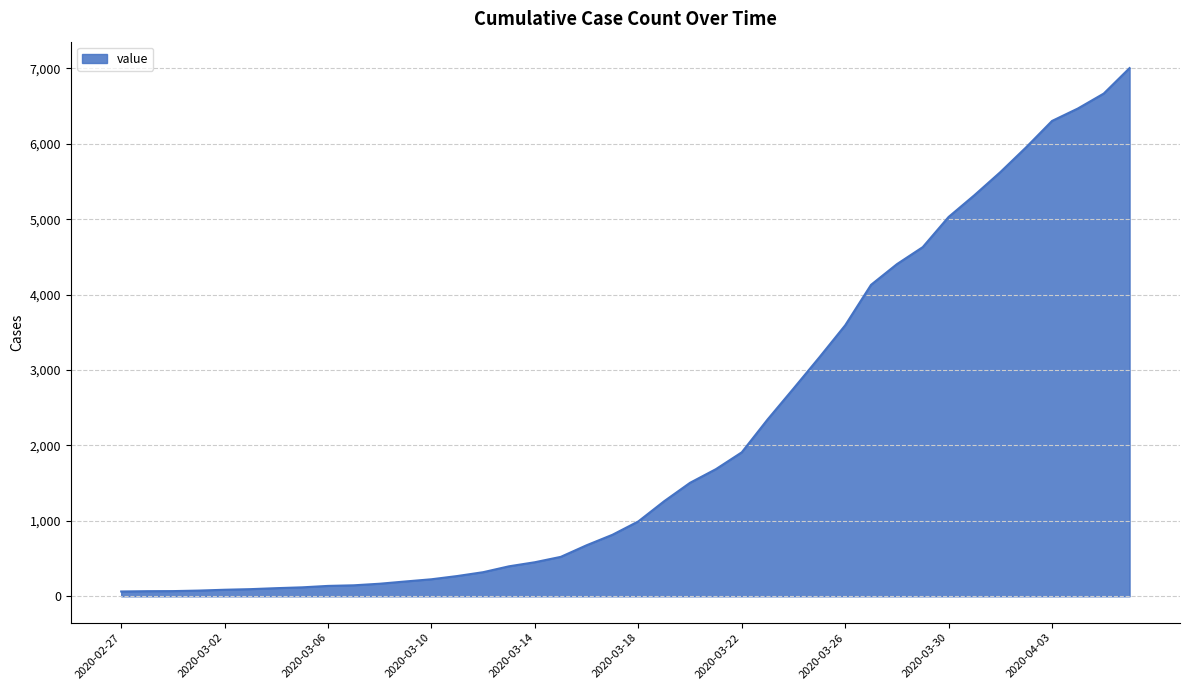

What is the greatest value displayed?

7004